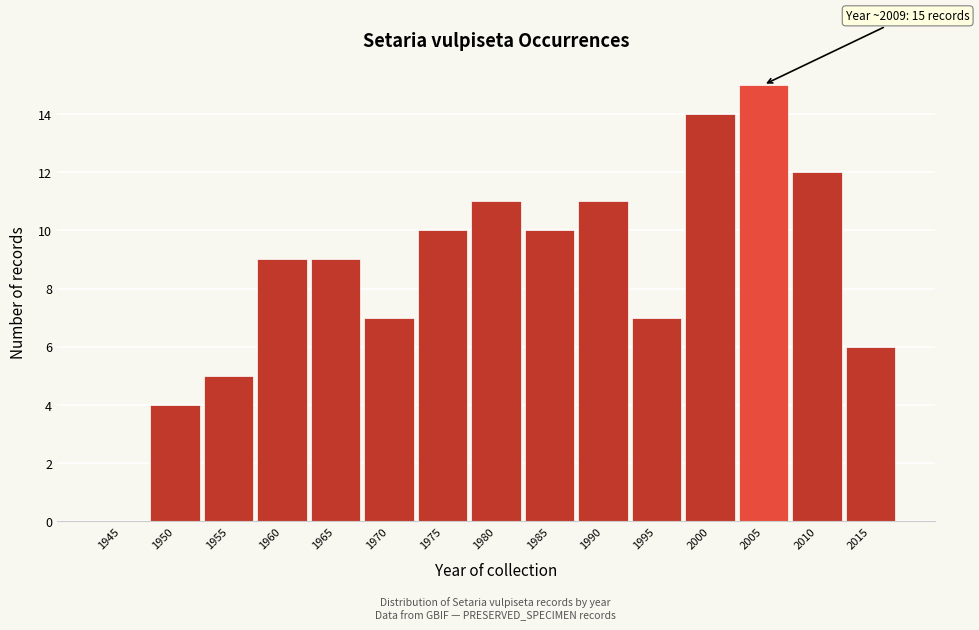

Reading right to left, extract all data points from this chart.

2015=6	2010=12	2005=15	2000=14	1995=7	1990=11	1985=10	1980=11	1975=10	1970=7	1965=9	1960=9	1955=5	1950=4	1945=0